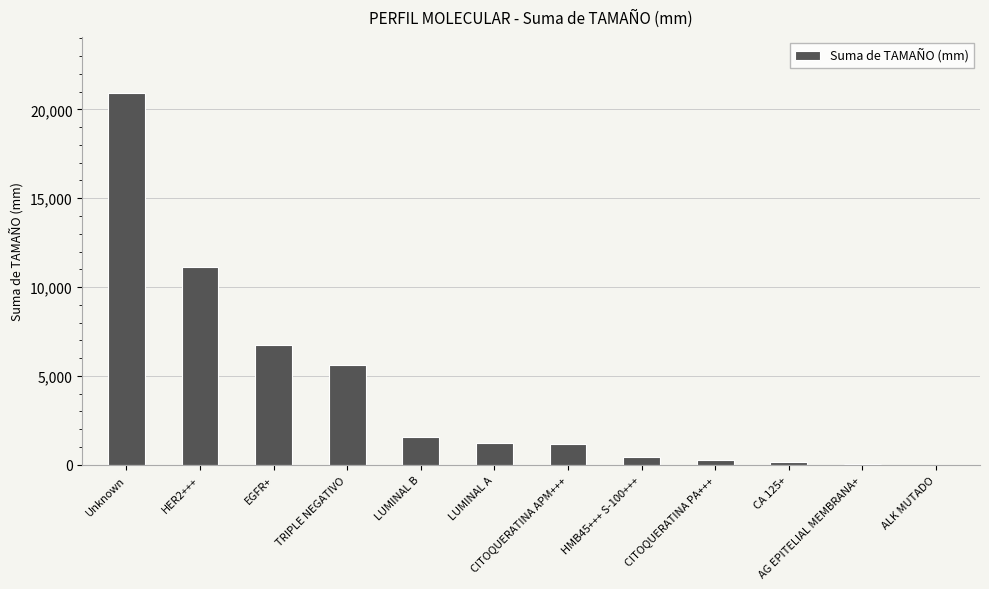

Does the chart contain stacked bars?

No